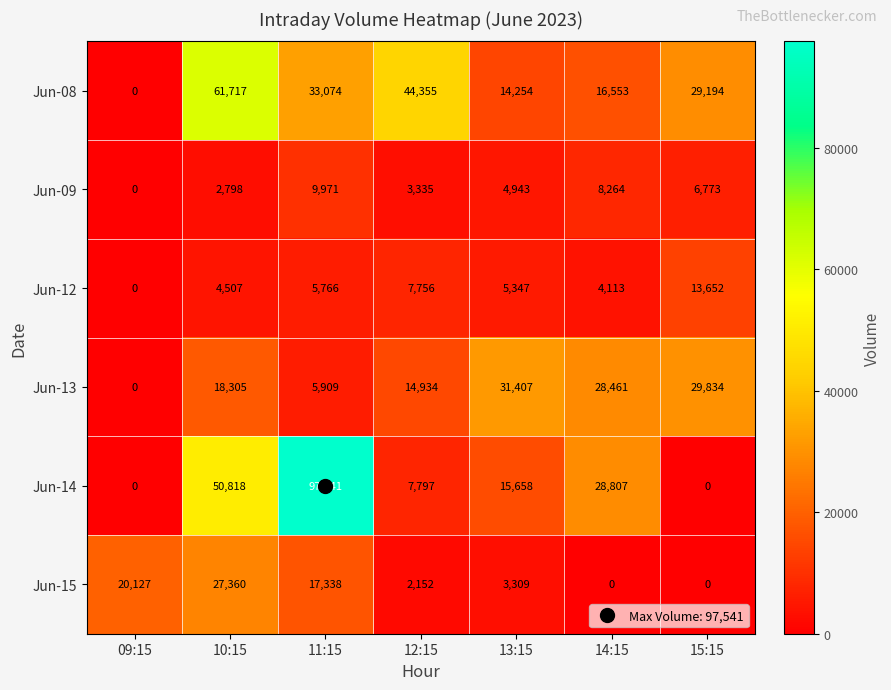

At which label is Jun-13 closest to 15703?

12:15